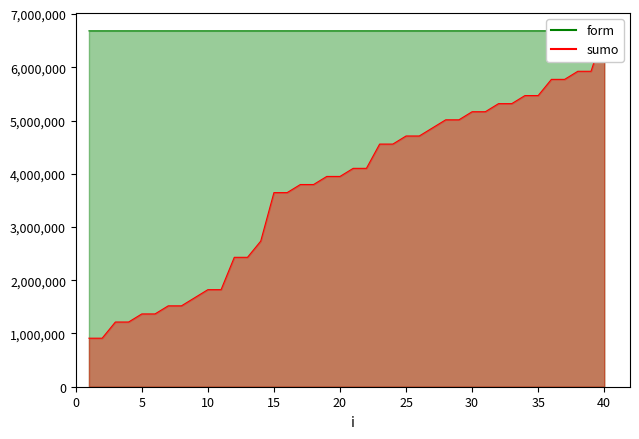

What is the sum of the form values at 34 and 31?

13369936.0